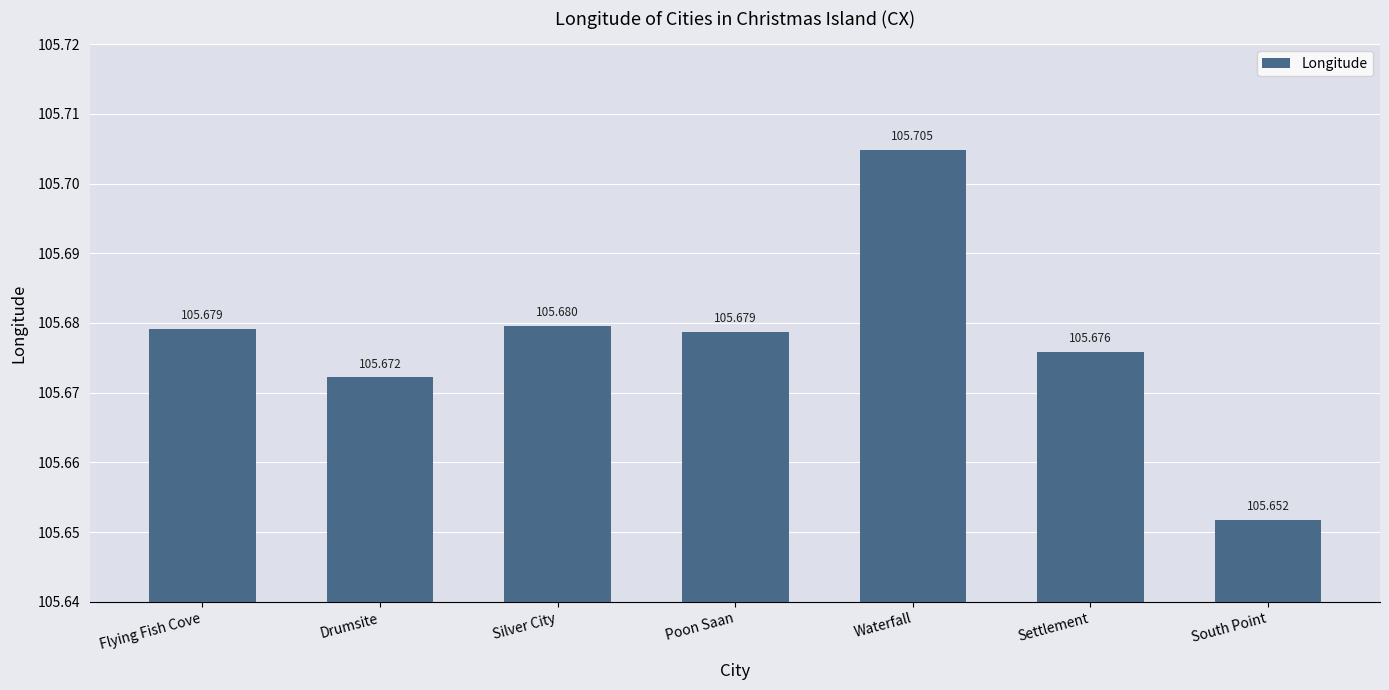

What value does the data have at Waterfall?

105.7